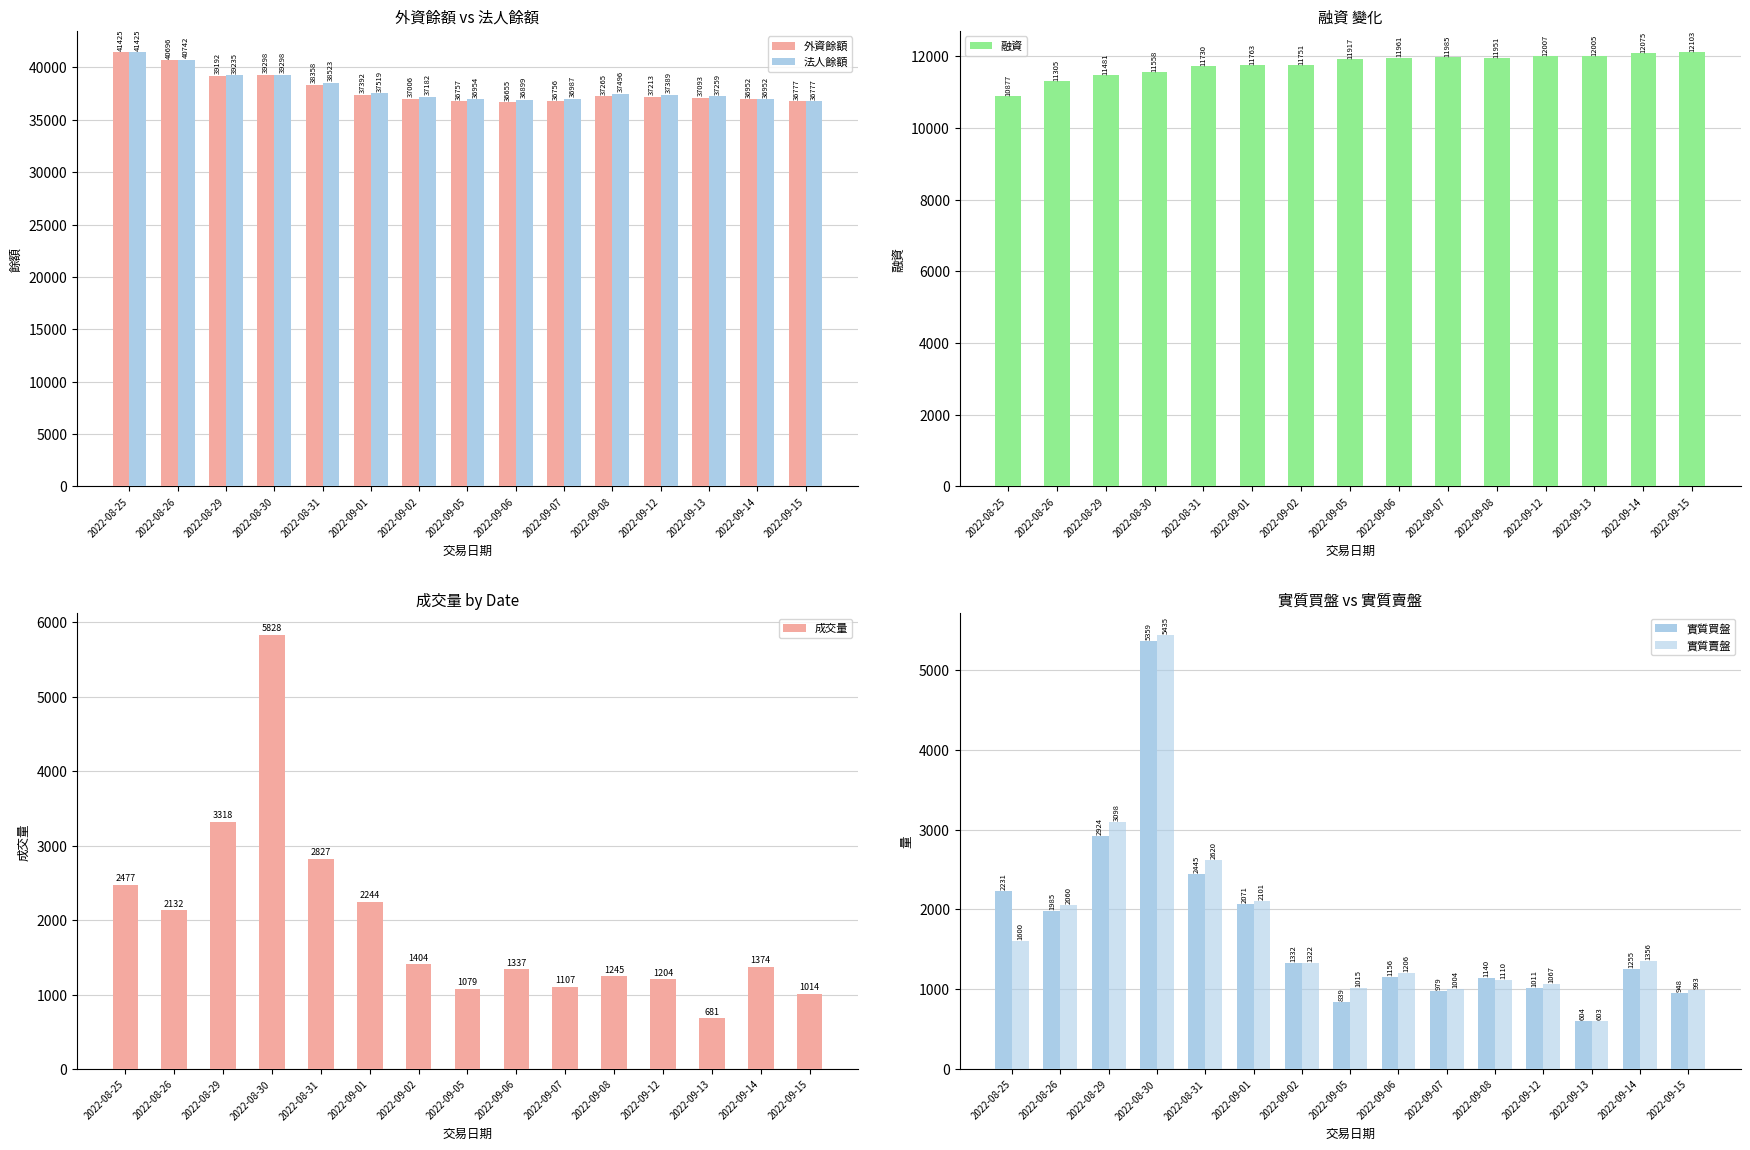

What is the label of the 14th bar from the left?

2022-09-14